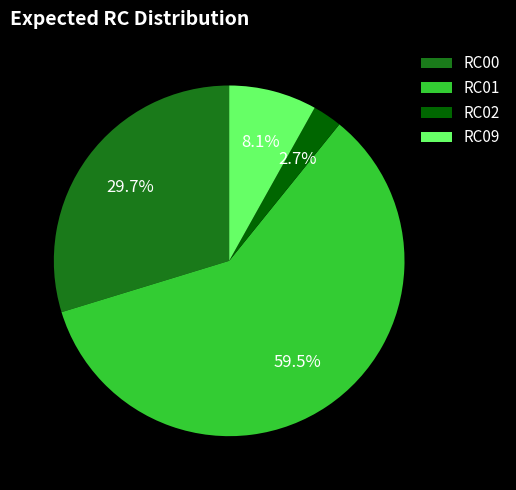

Approximately how many times larger is the value at RC00 compared to RC09?

3.7